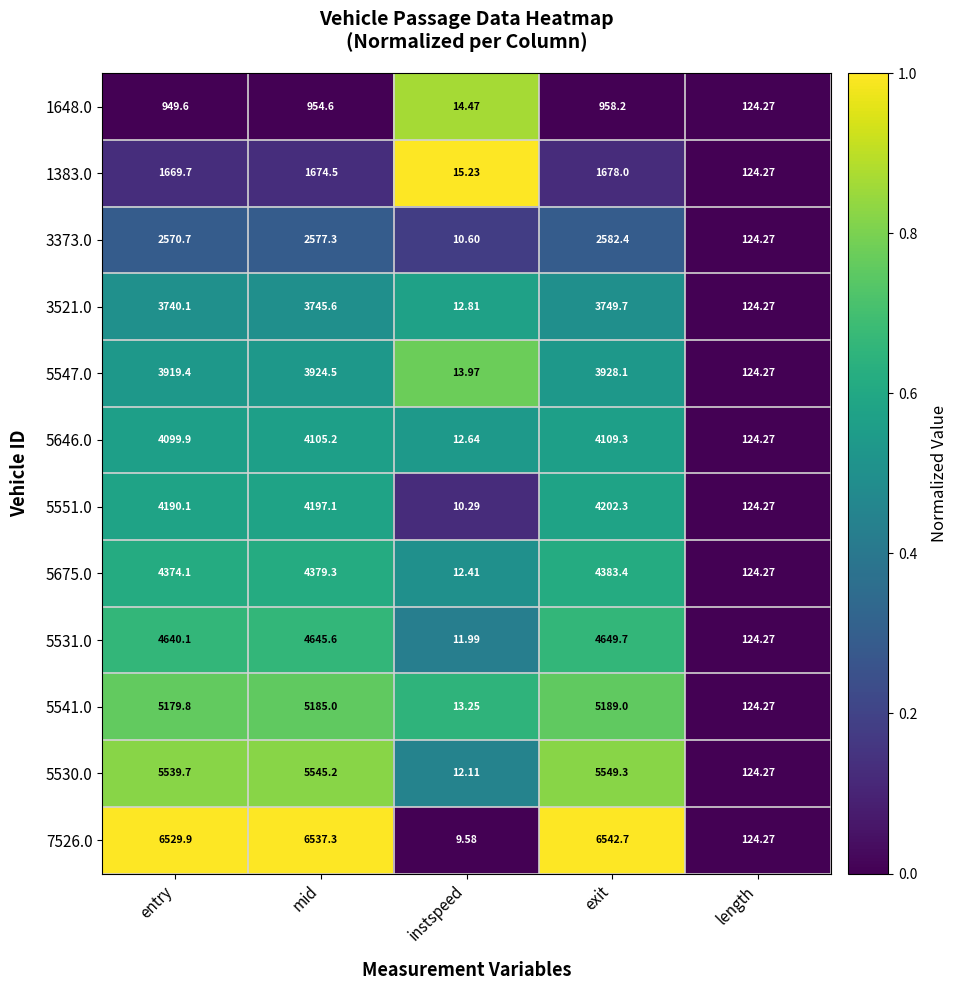

At which label is 5547.0 closest to 1971?

length